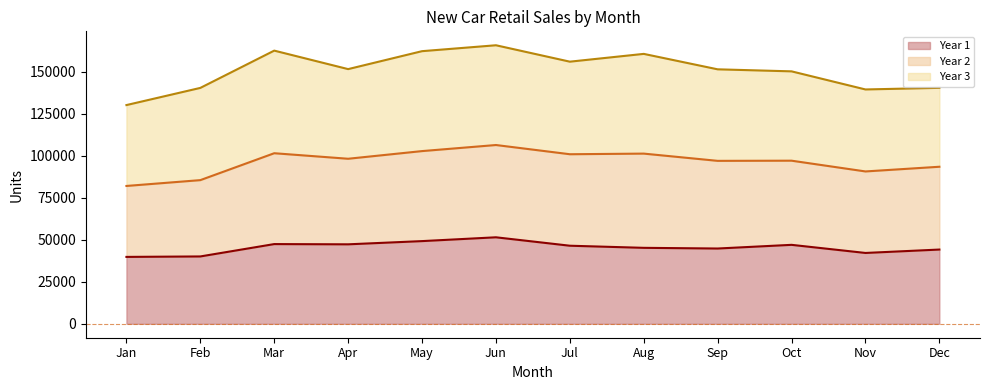

What is the approximate value of Year 1 line at Dec?

44186